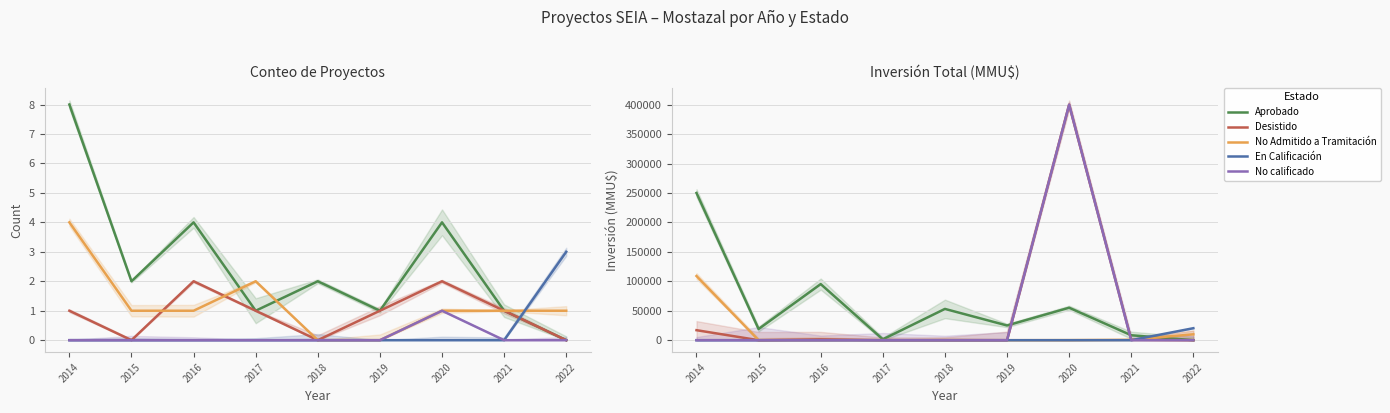

Where is the first local maximum for Desistido?

2016